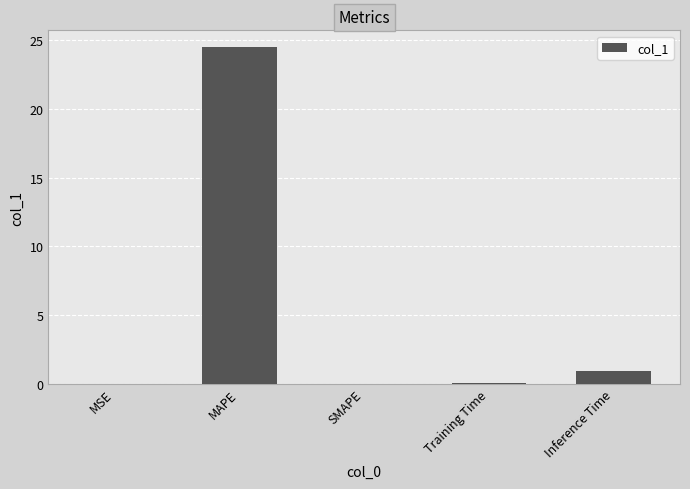

Are the bars grouped side by side (vs. stacked)?

No